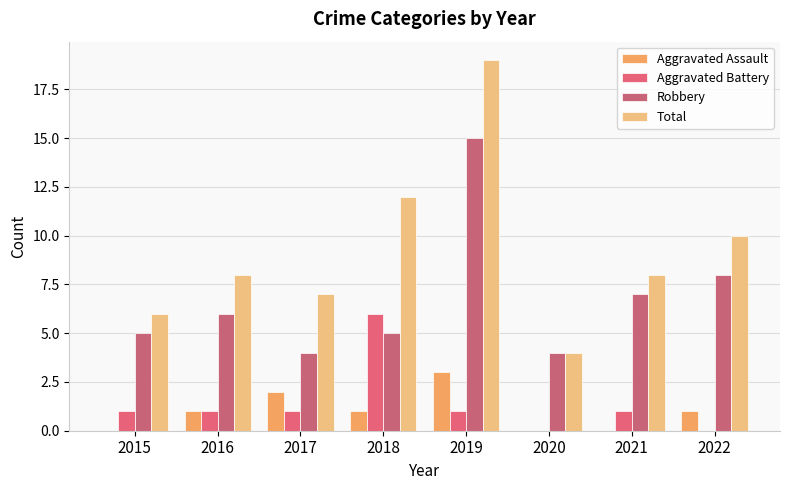

Rank the series by their maximum value, from lowest to highest.

Aggravated Assault, Aggravated Battery, Robbery, Total